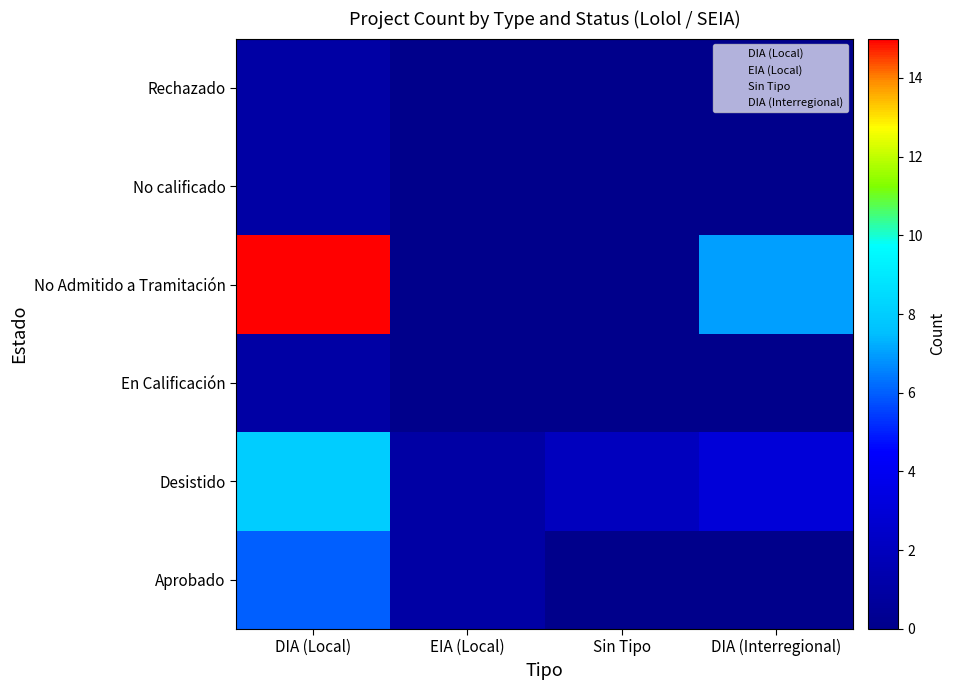

Reading right to left, list all the values displayed in this chart.

Aprobado: DIA (Interregional)=0	Sin Tipo=0	EIA (Local)=1	DIA (Local)=6
Desistido: DIA (Interregional)=3	Sin Tipo=2	EIA (Local)=1	DIA (Local)=8
En Calificación: DIA (Interregional)=0	Sin Tipo=0	EIA (Local)=0	DIA (Local)=1
No Admitido a Tramitación: DIA (Interregional)=7	Sin Tipo=0	EIA (Local)=0	DIA (Local)=15
No calificado: DIA (Interregional)=0	Sin Tipo=0	EIA (Local)=0	DIA (Local)=1
Rechazado: DIA (Interregional)=0	Sin Tipo=0	EIA (Local)=0	DIA (Local)=1